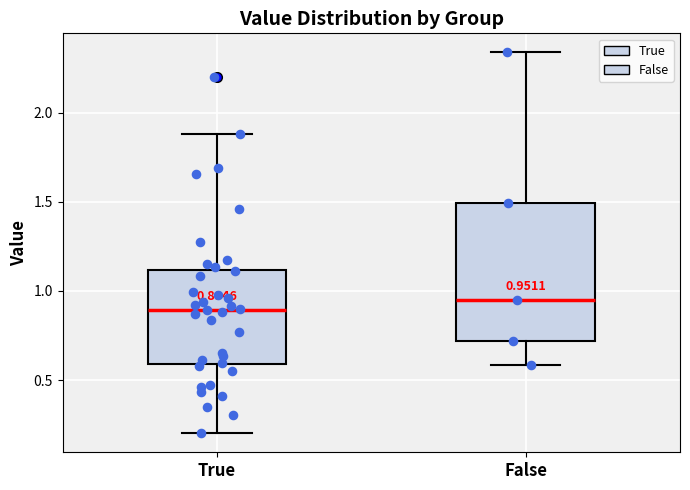

Comparing the boxes themselves (not the whiskers), which one is the tallest?

False